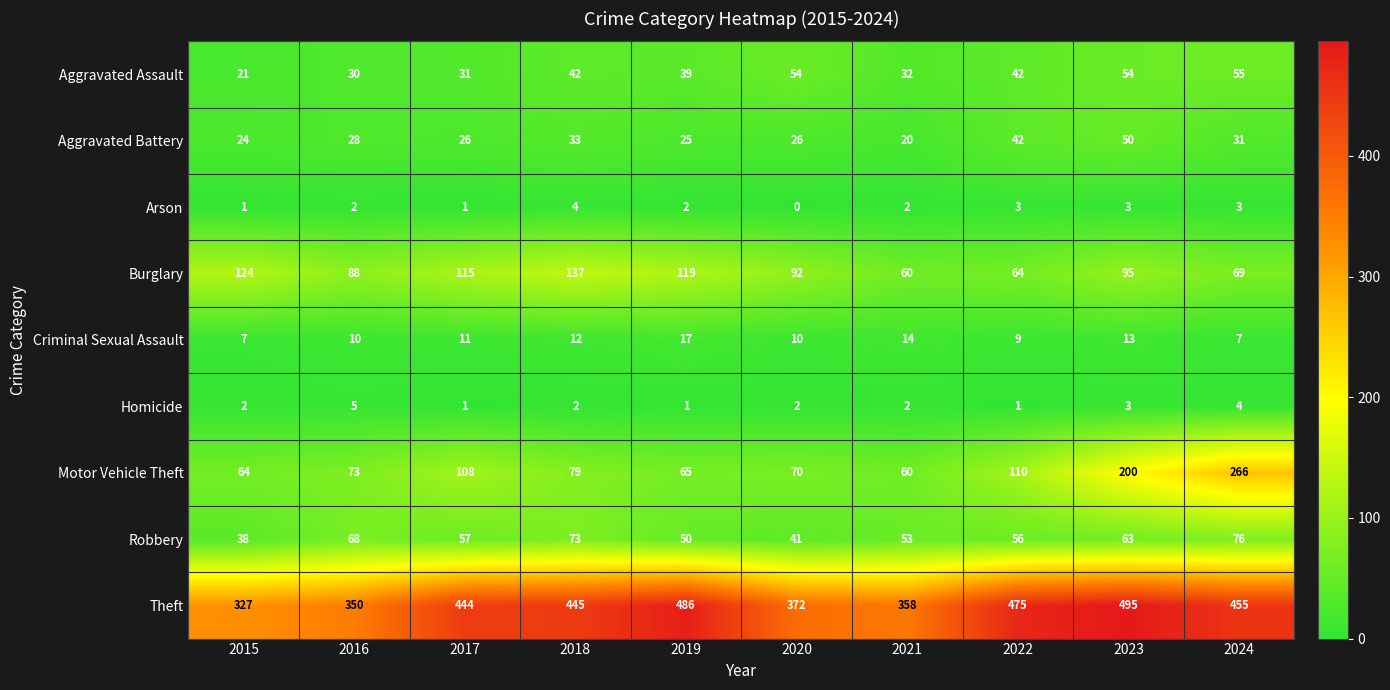

What is the difference between the maximum and second lowest values in the Robbery series?

35